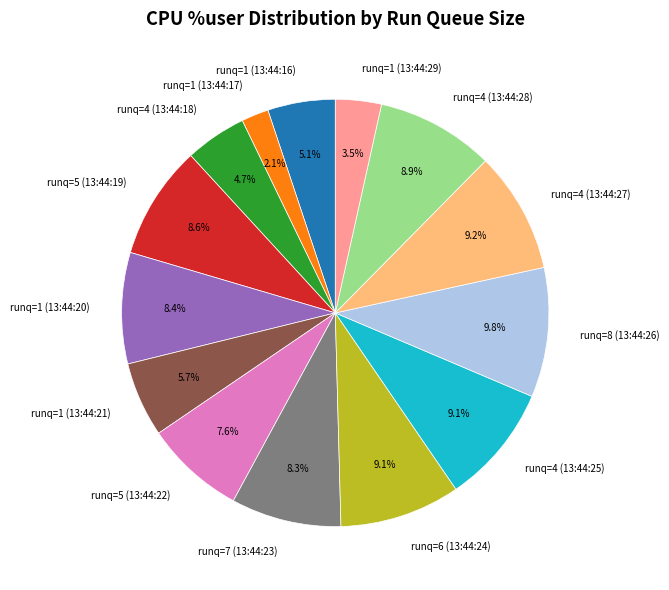

Which slice is the smallest?

runq=1 (13:44:17)